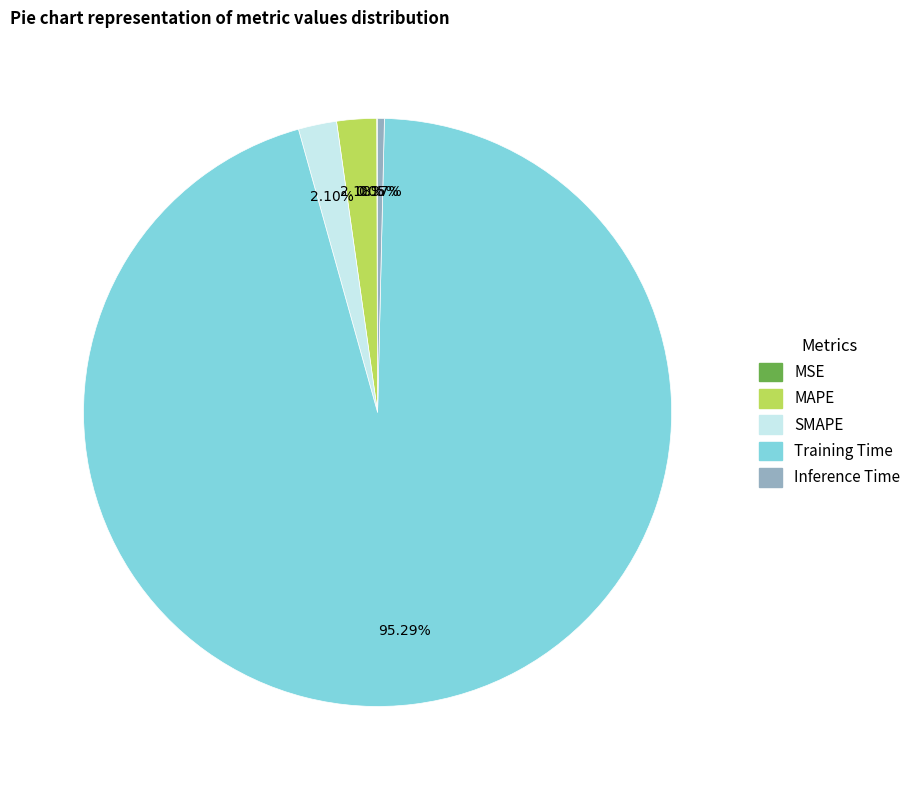

Which has a higher value, SMAPE or Training Time?

Training Time